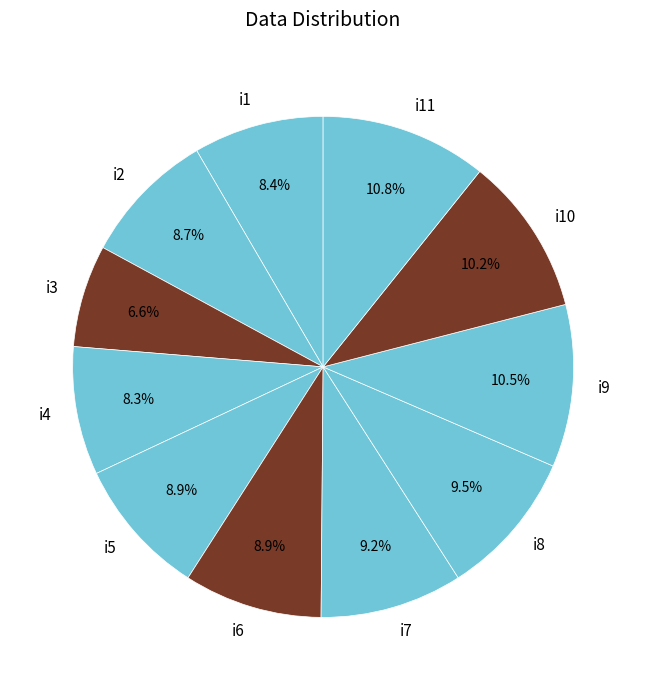

How many slices are in this pie chart?

11